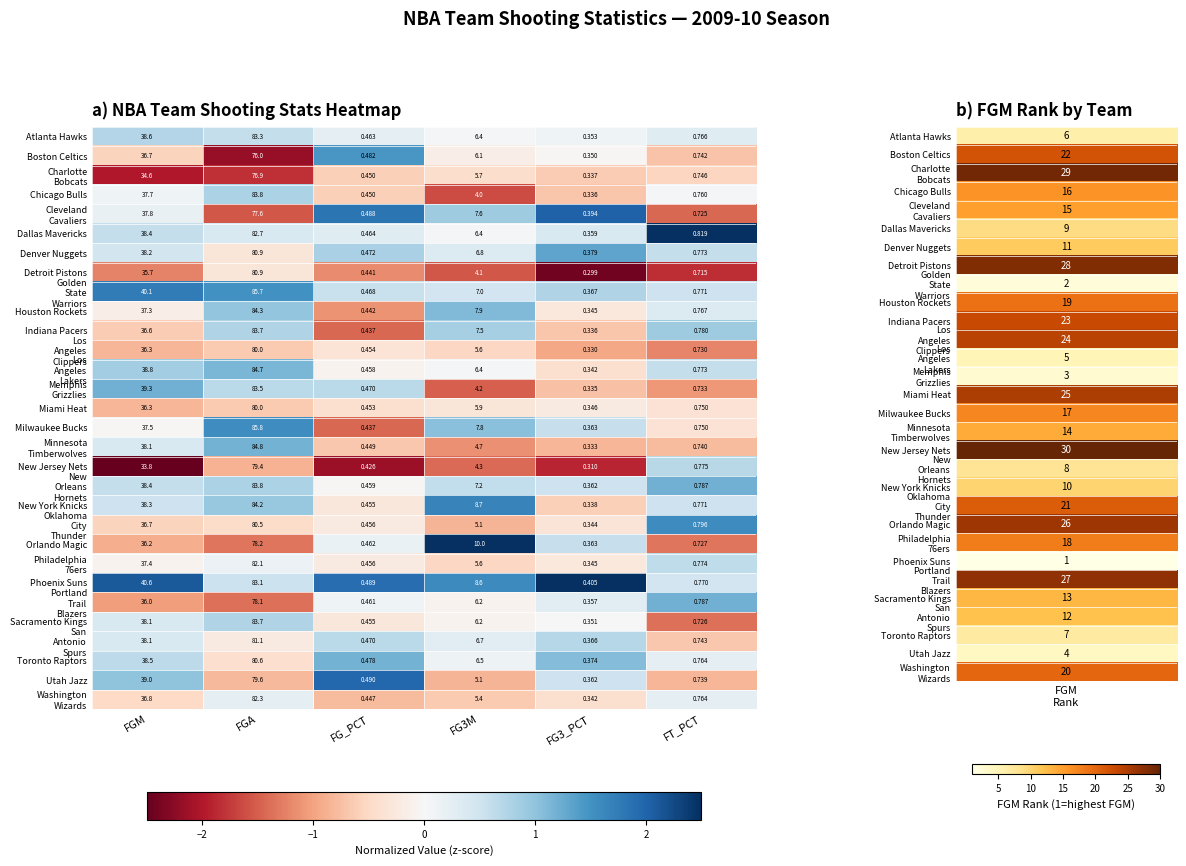

Which series has the widest spread of values?

Milwaukee Bucks